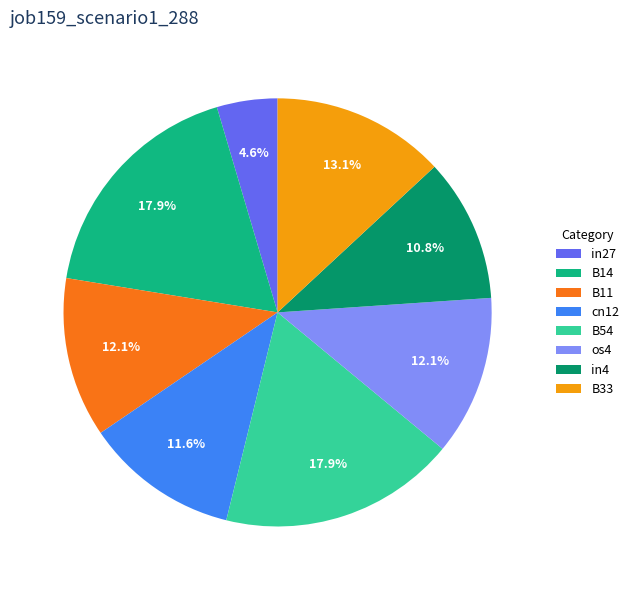

Which has a higher value, B54 or B33?

B54